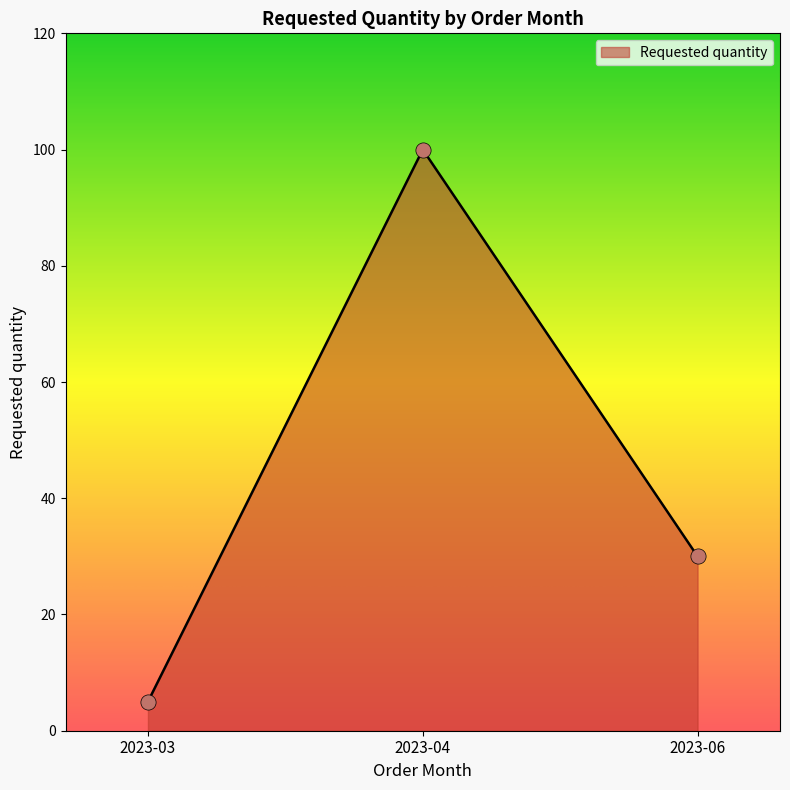

Approximately how many times larger is the value at 2023-06 compared to 2023-03?

6.0